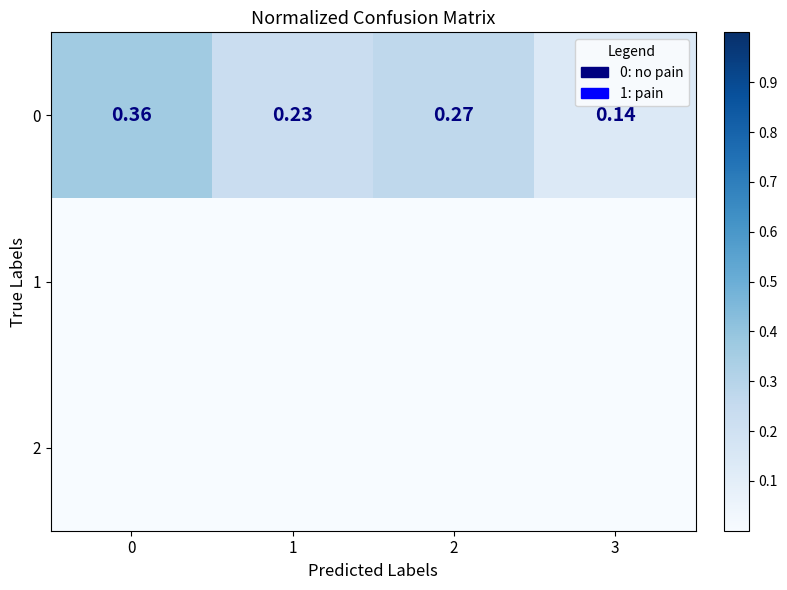

At 1, list the series in order from smallest to largest.

1, 2, 0